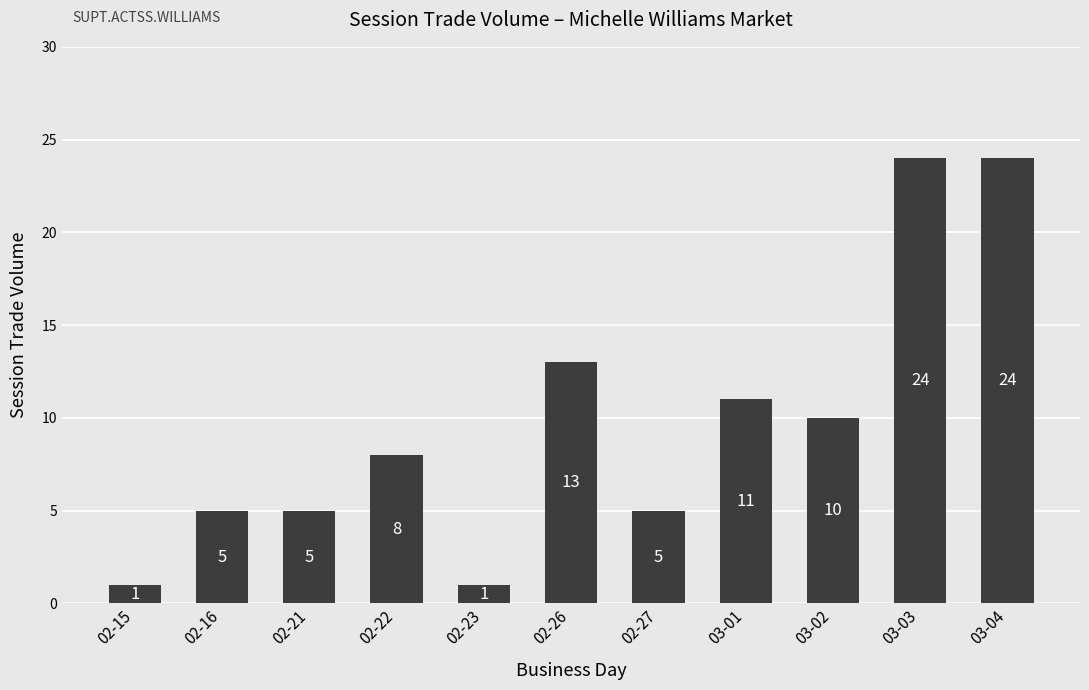

What is the value of the 4th bar from the left?

8